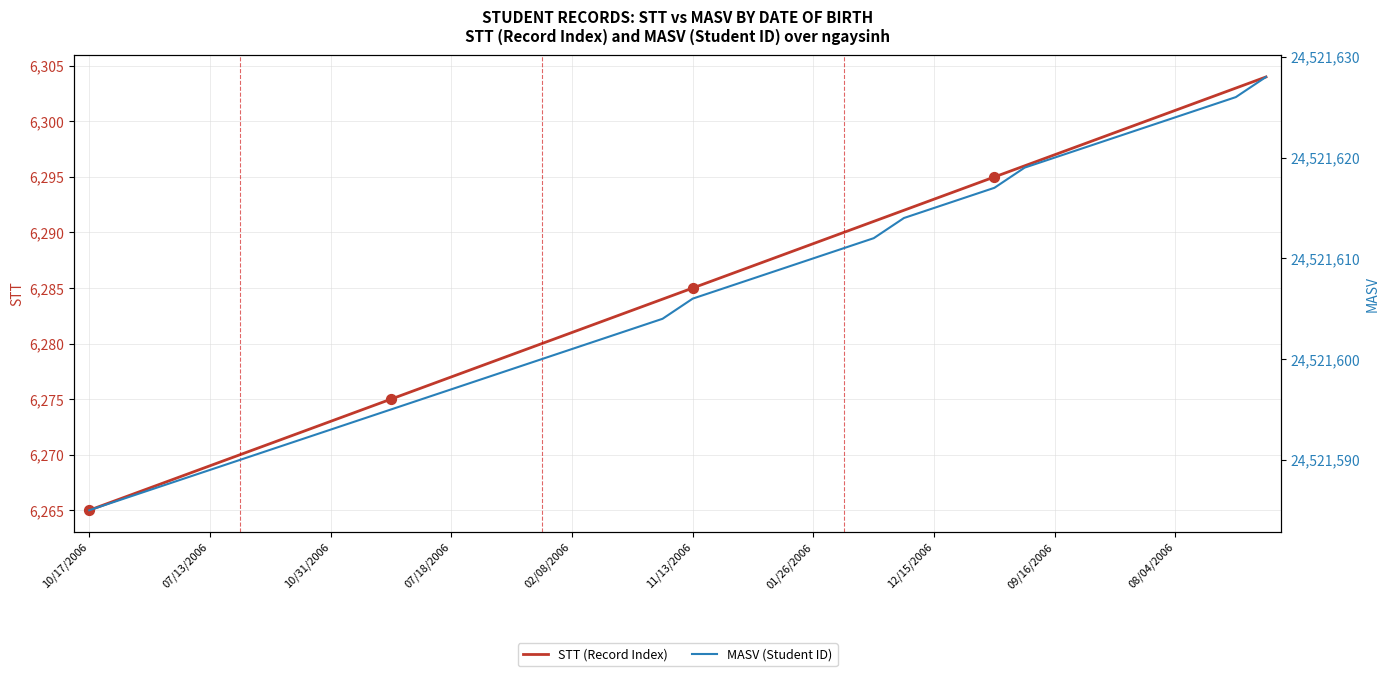

What are all the series names shown in the legend?

STT (Record Index), MASV (Student ID)